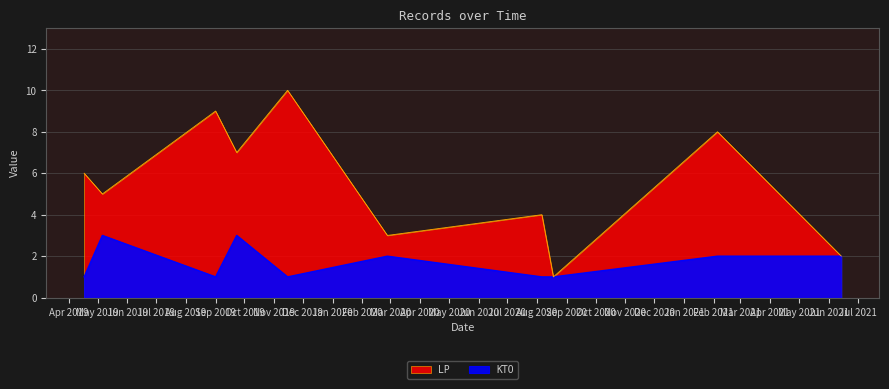

How many series are shown in this chart?

2